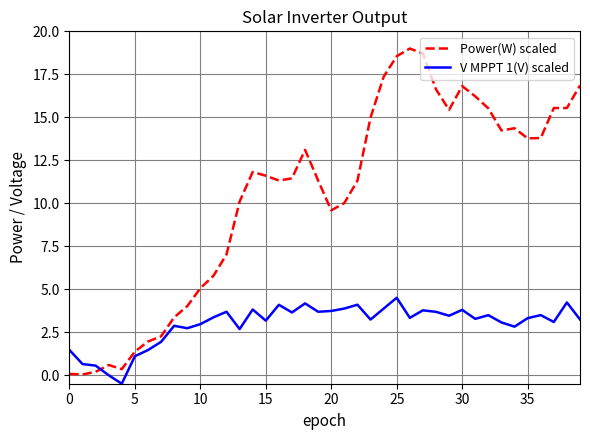

True or false: Power(W) scaled and V MPPT 1(V) scaled cross at least once.

True